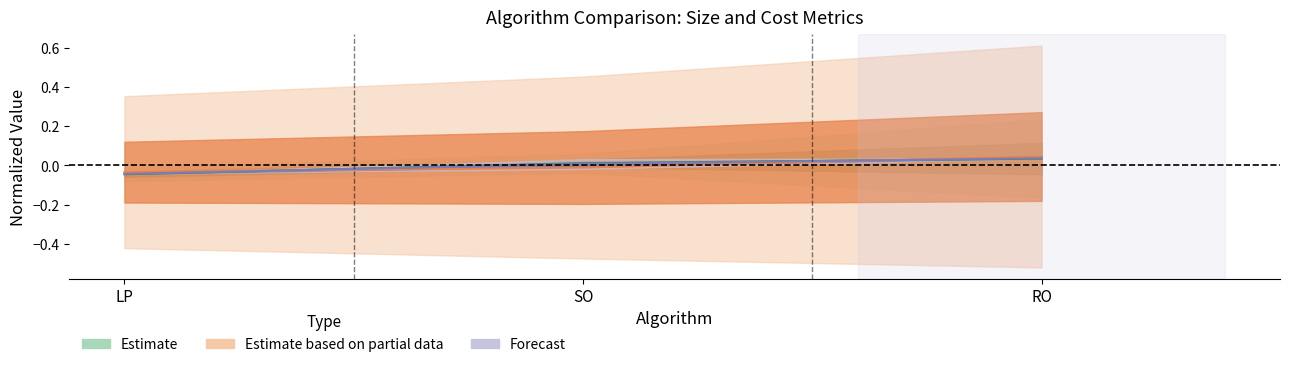

The value of PV_Size at RO is 0.0. True or false?

True